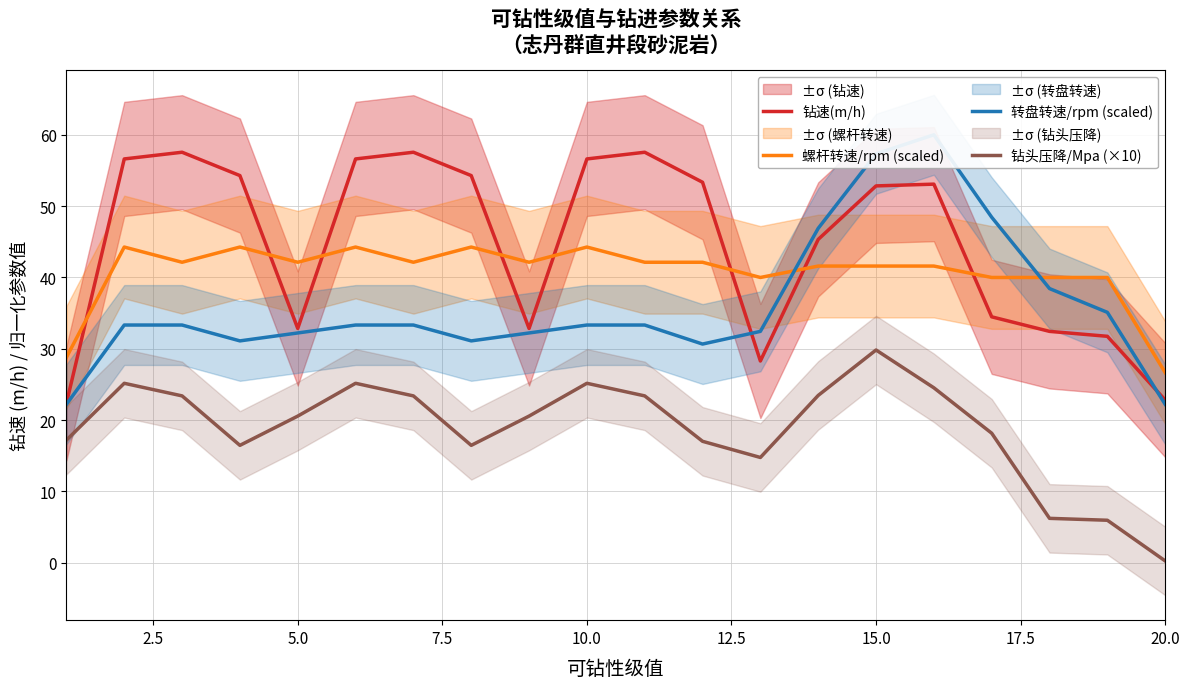

What is the smallest value displayed?

0.3